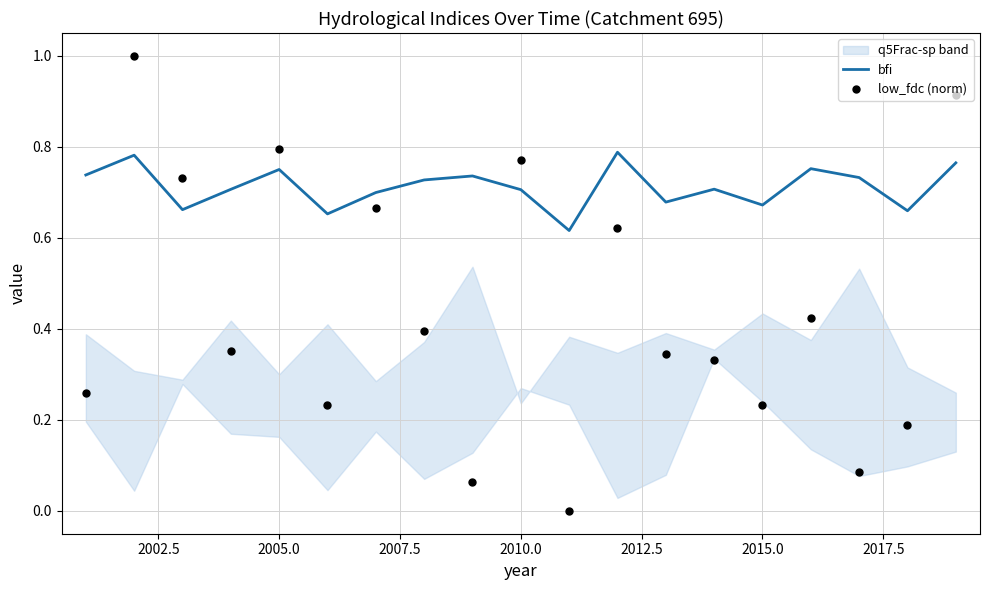

Which series has the largest Y range (max minus min)?

low_fdc (norm)